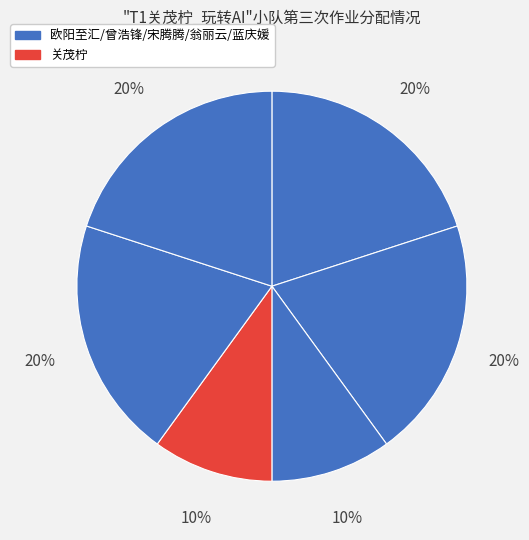

Is there a majority slice in this chart?

No